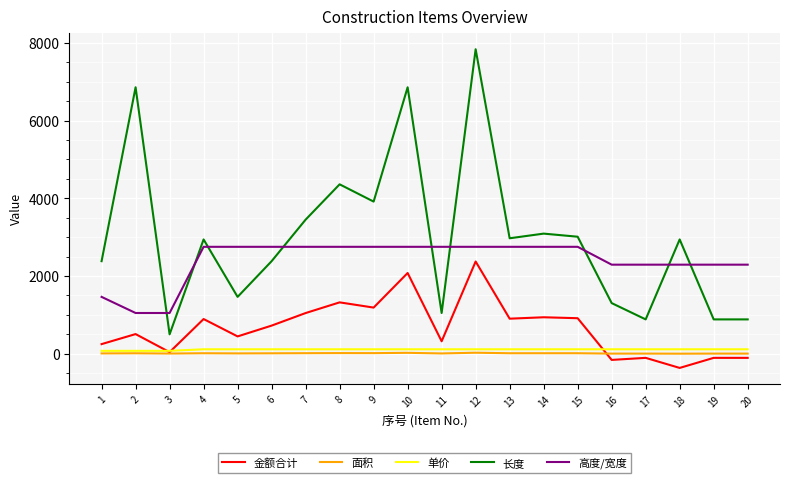

True or false: 金额合计 and 高度/宽度 intersect in this chart.

False